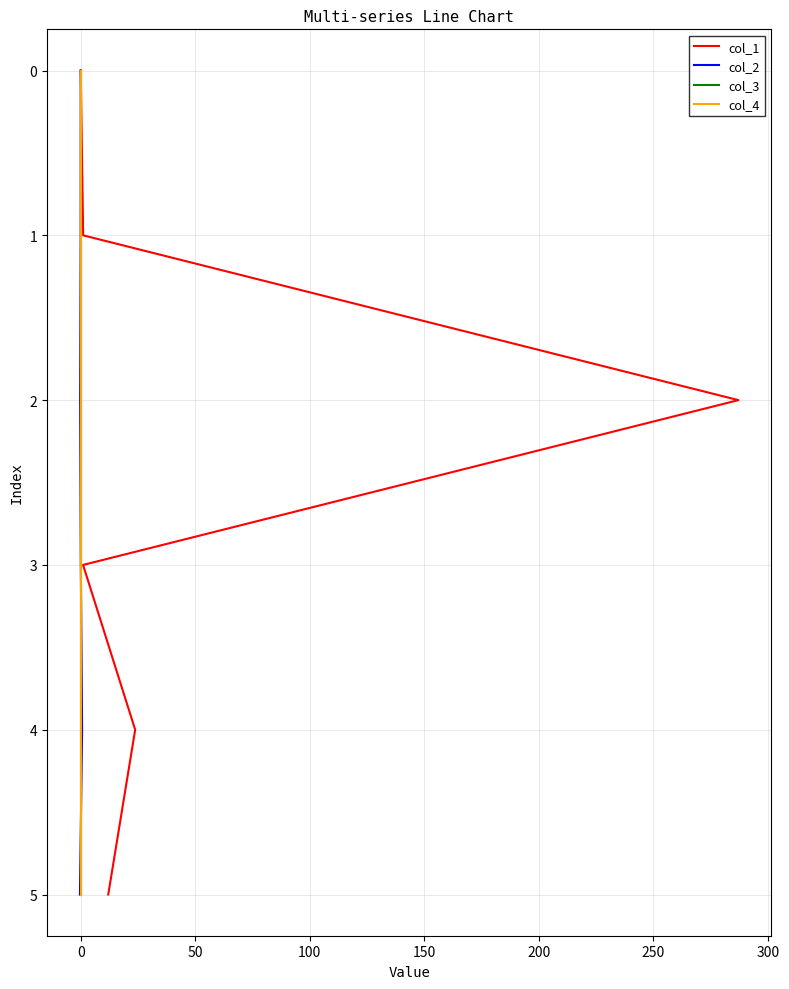

Is this an area chart (filled region under the line)?

No